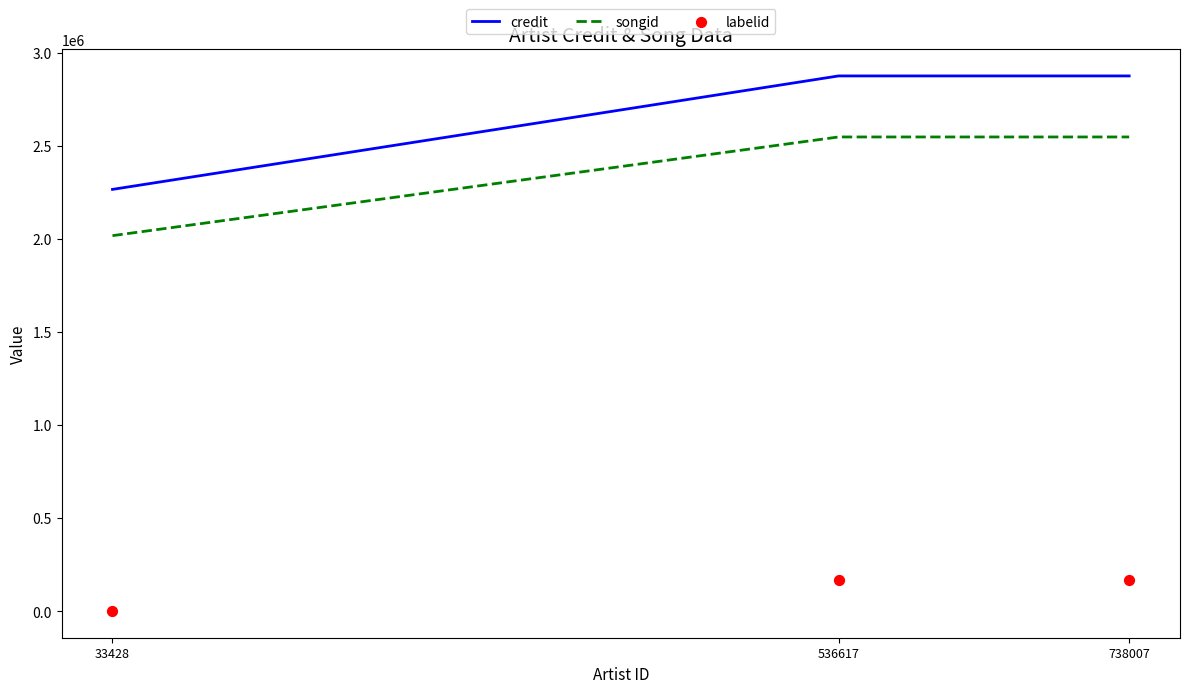

Which series contains the highest Y value?

credit